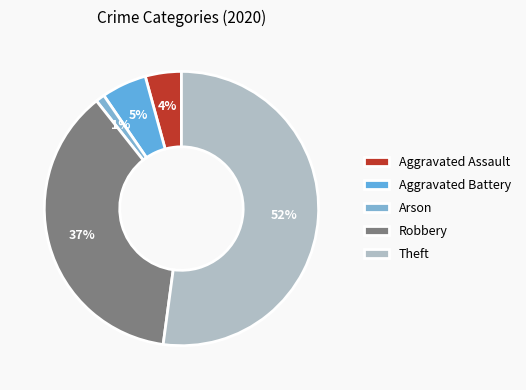

Is Theft the majority of the pie?

Yes